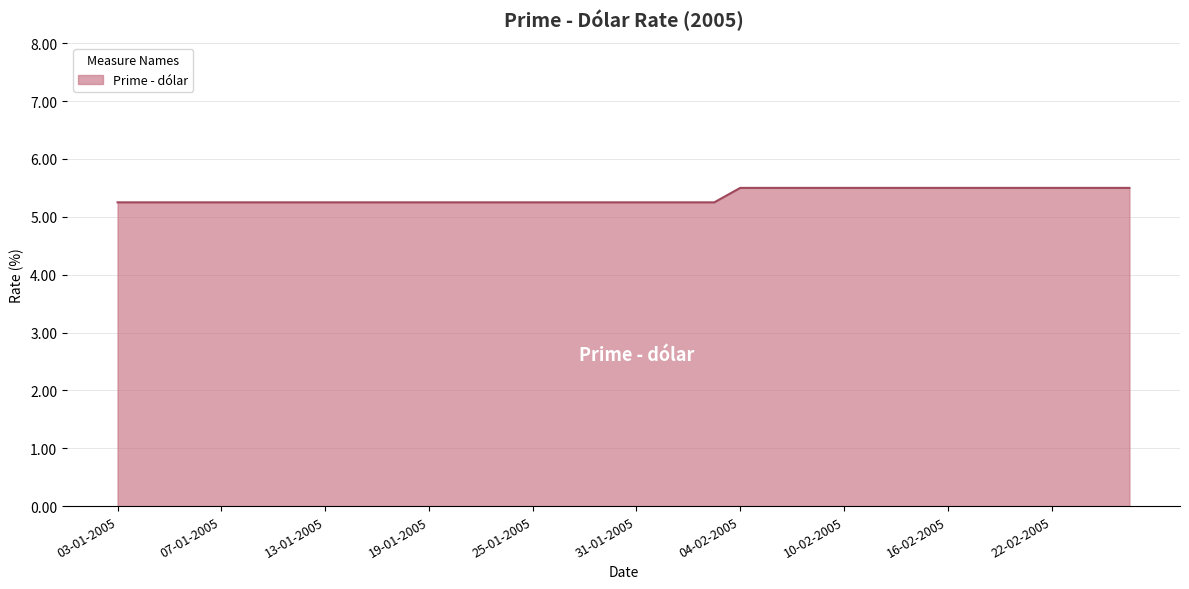

What is the greatest value displayed?

5.5